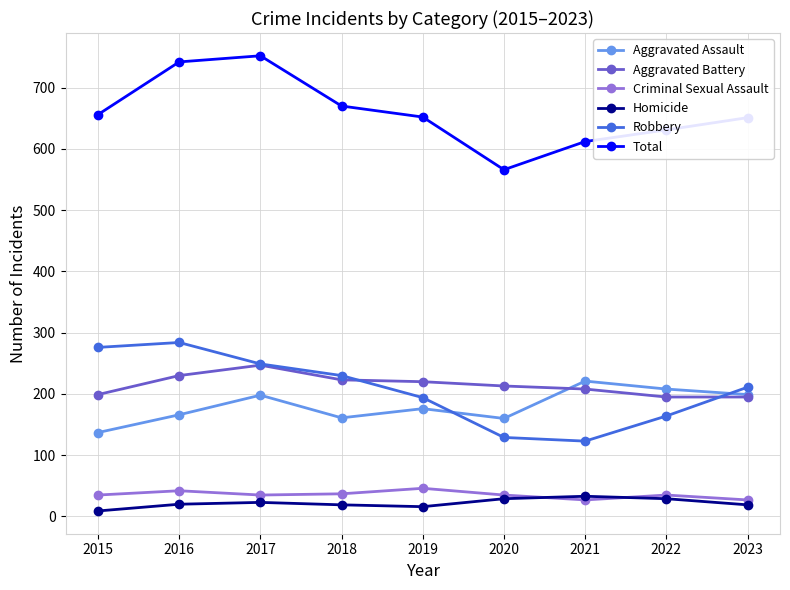

Is it true that Total equals 670 at 2018?

True